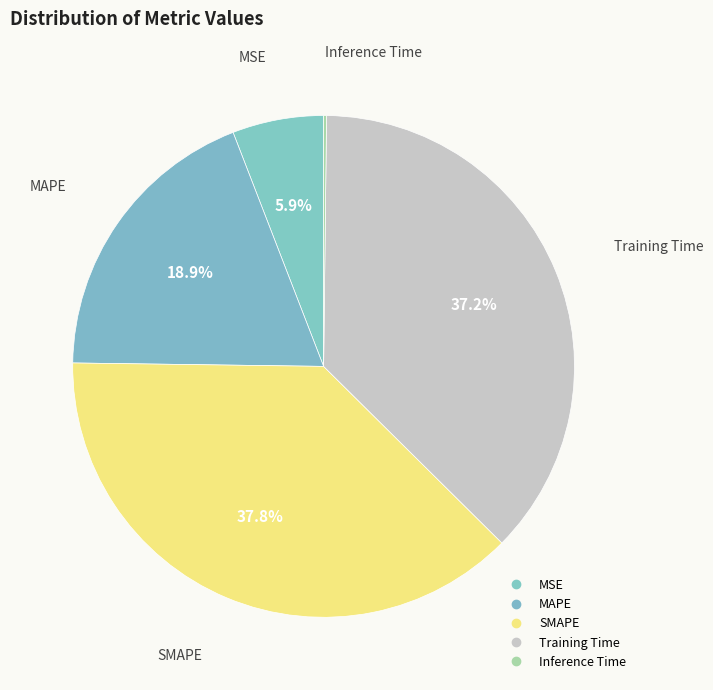

What is the total percentage of Inference Time and Training Time?

37.4%